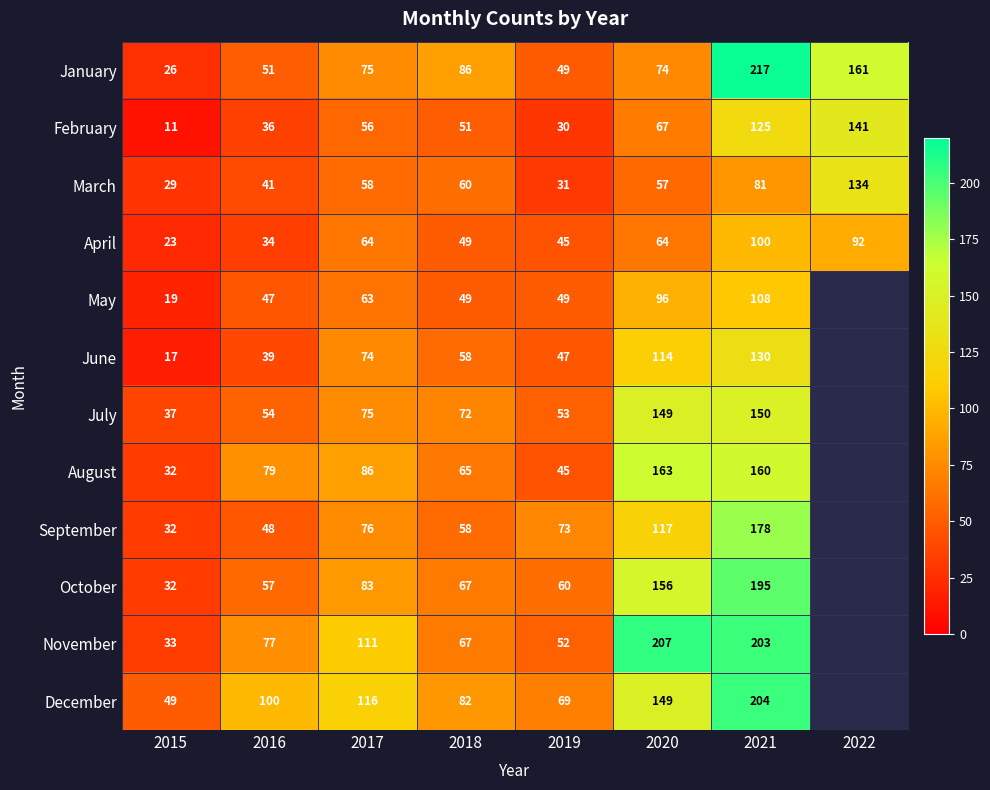

What is the highest value of the April series?

100